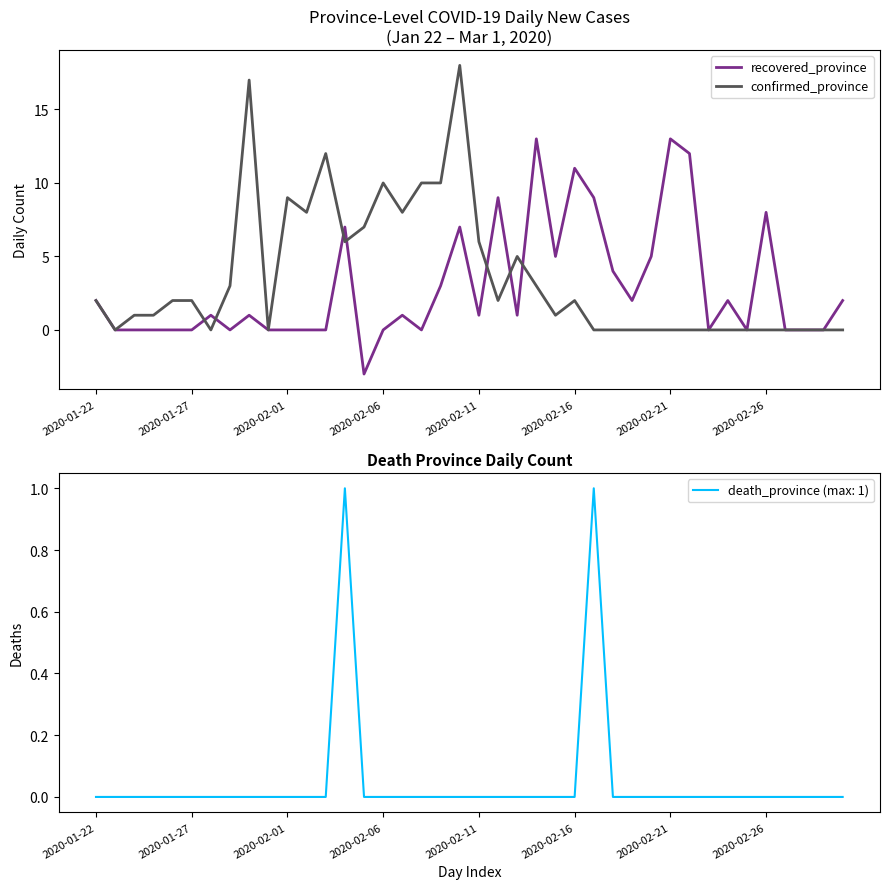

Is it true that confirmed_province equals 6 at 2020-02-06?

False